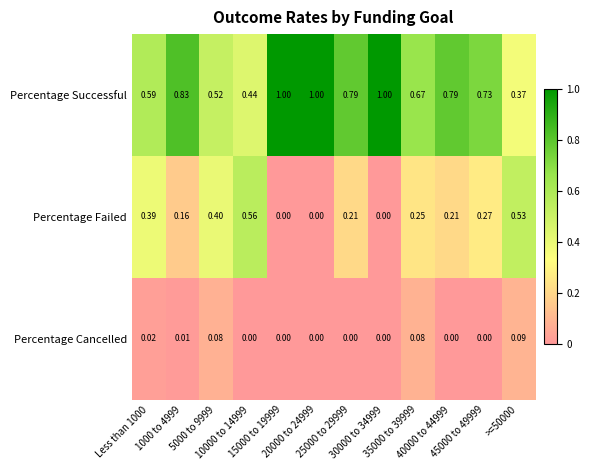

Which series has the widest spread of values?

Percentage Successful